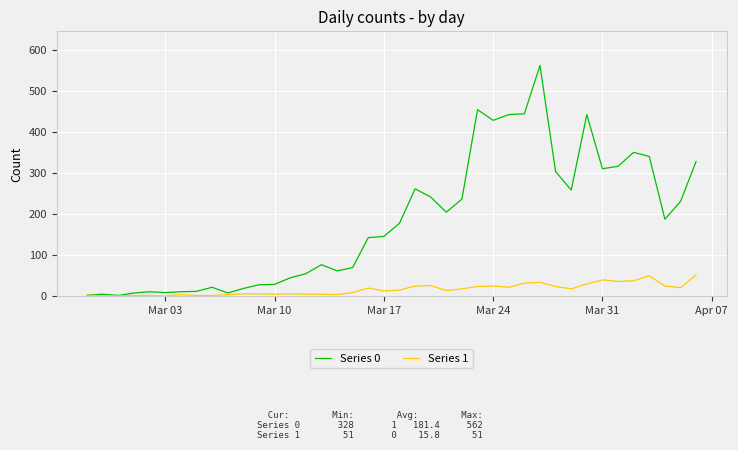

Which series has the largest total across all categories?

Series 0